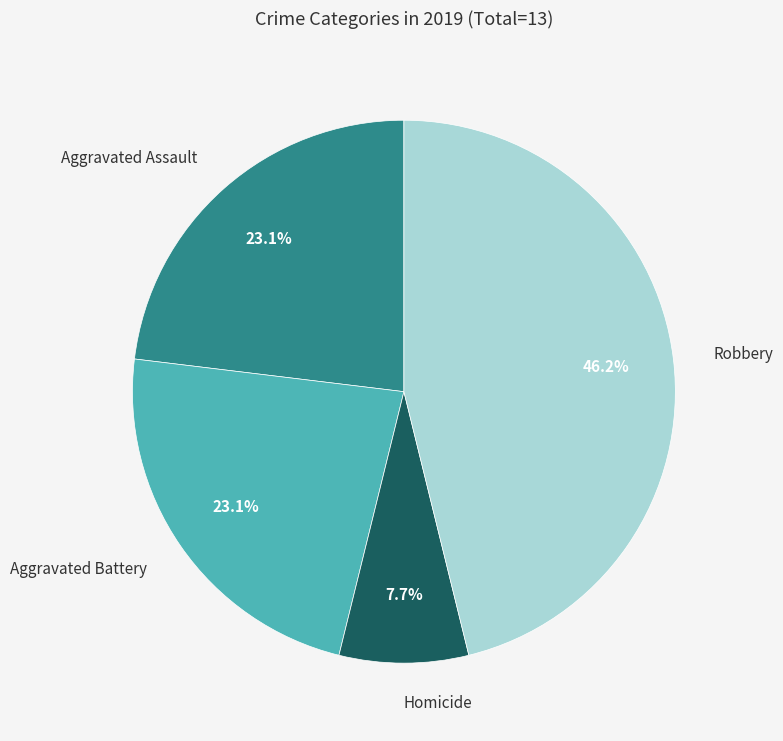

Is there any slice that represents more than half of the pie?

No